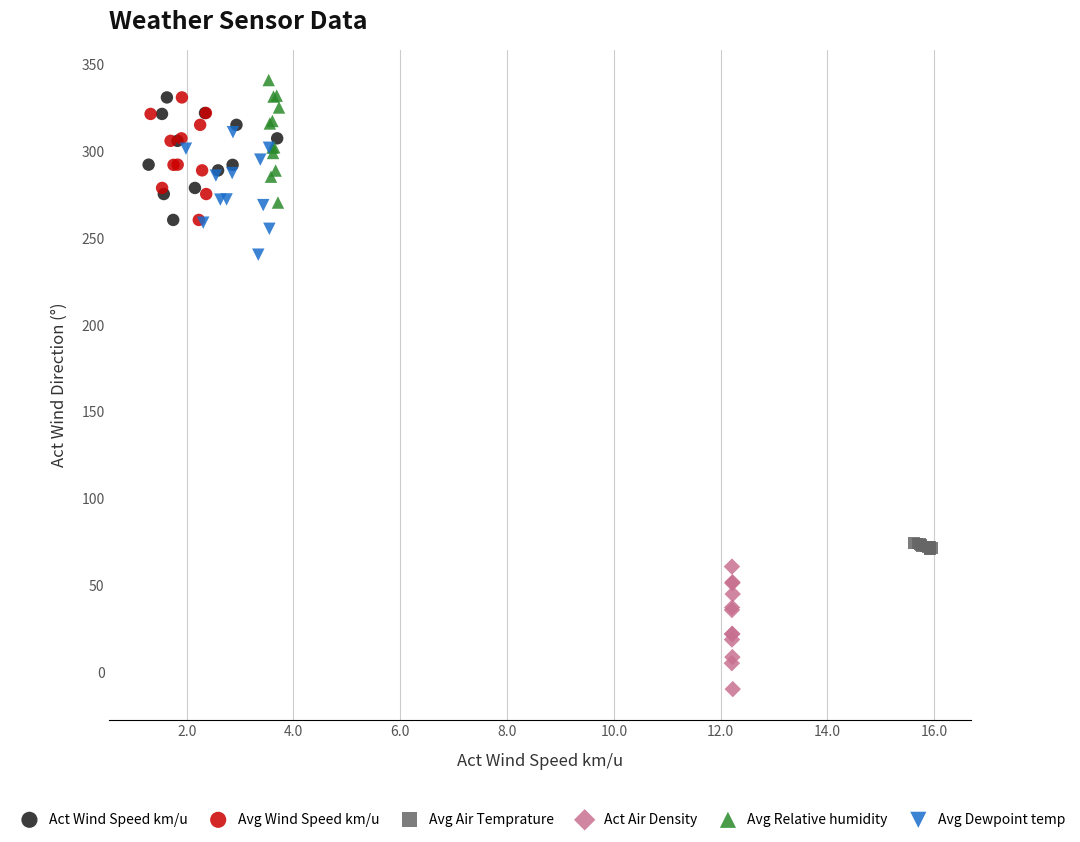

Which series contains the highest Y value?

Avg Relative humidity